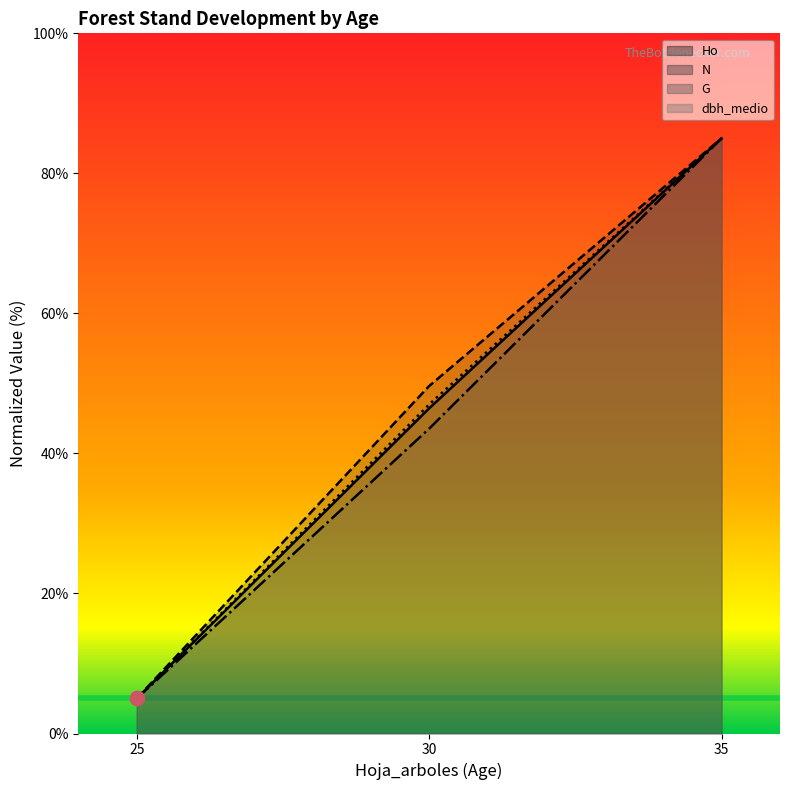

What is the sum of the N (line) values at 30 and 25?

54.6